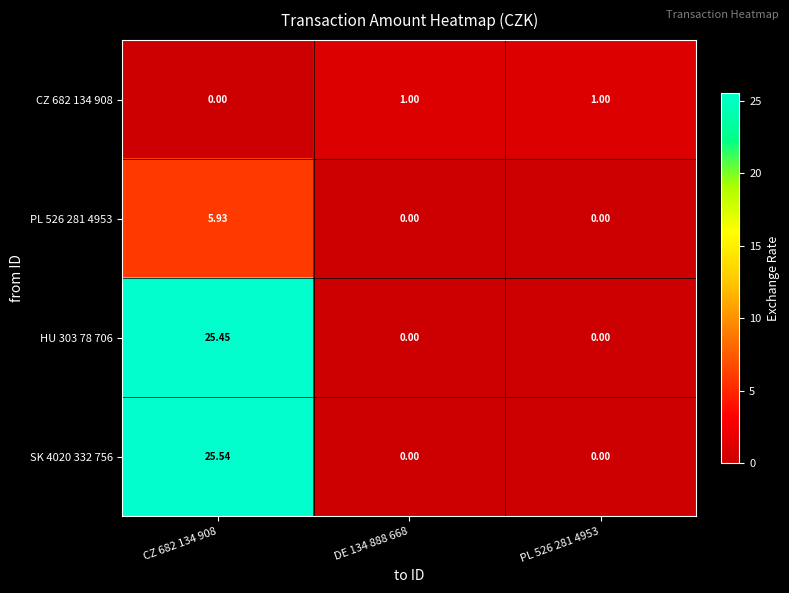

Is the value of CZ 682 134 908 at DE 134 888 668 greater than the value of HU 303 78 706 at CZ 682 134 908?

No